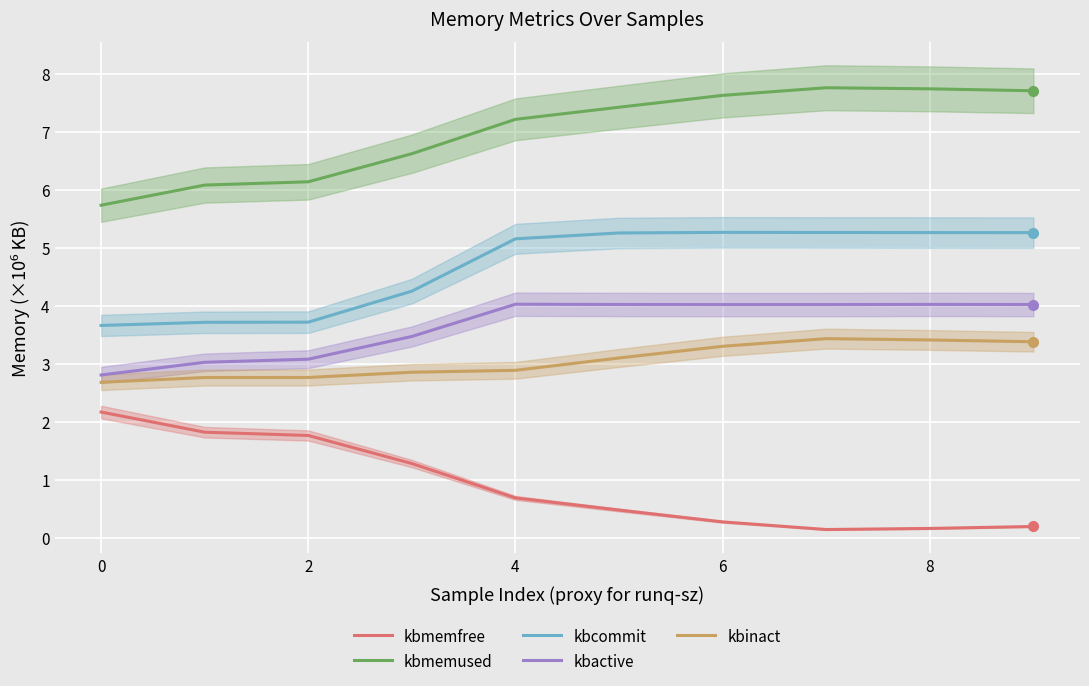

True or false: kbmemused has a value of 4.5 at 4.

False